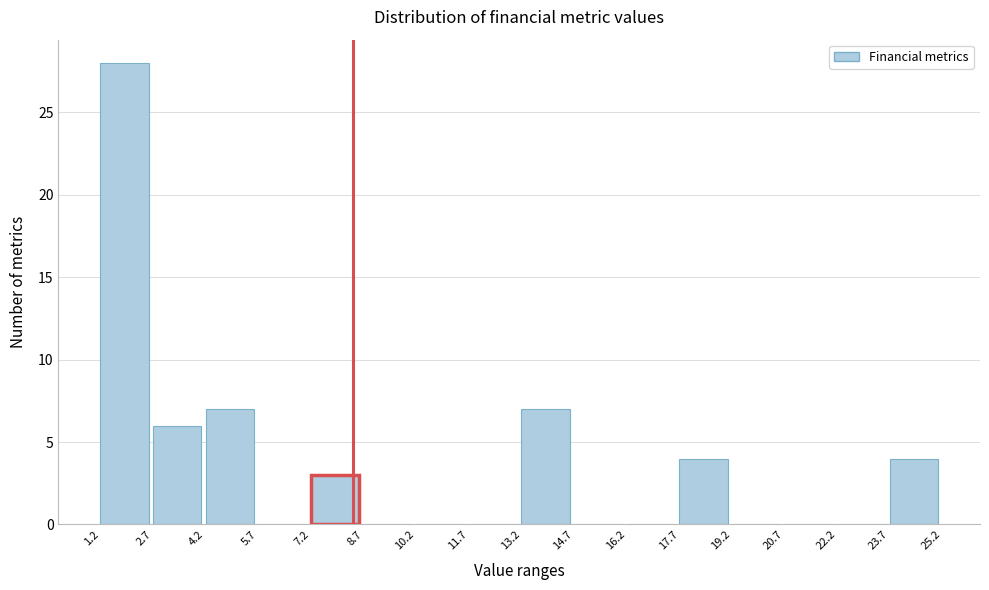

Reading left to right, transcribe this chart: for each bar, give the range it covers on the x-axis and its height. The values are not printed on the chart, so give them approximately, as read against the axis.

1.2 to 2.7: 28
2.7 to 4.2: 6
4.2 to 5.7: 7
5.7 to 7.2: 0
7.2 to 8.7: 3
8.7 to 10.2: 0
10.2 to 11.7: 0
11.7 to 13.2: 0
13.2 to 14.7: 7
14.7 to 16.2: 0
16.2 to 17.7: 0
17.7 to 19.2: 4
19.2 to 20.7: 0
20.7 to 22.2: 0
22.2 to 23.7: 0
23.7 to 25.2: 4